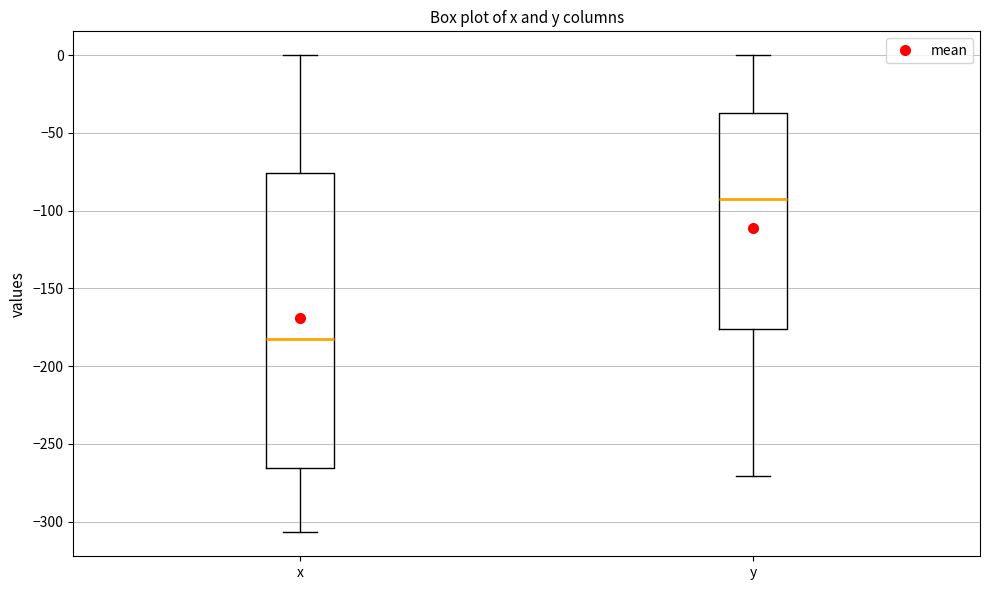

Reading left to right, read every box against the y-axis: the position of its median line, the range the box covers, and the ends of its whiskers. The values are not printed on the chart, so give them approximately, as read against the axis.

x: median -185, box -265 to -75, whiskers -305 to 0
y: median -90, box -175 to -35, whiskers -270 to 0